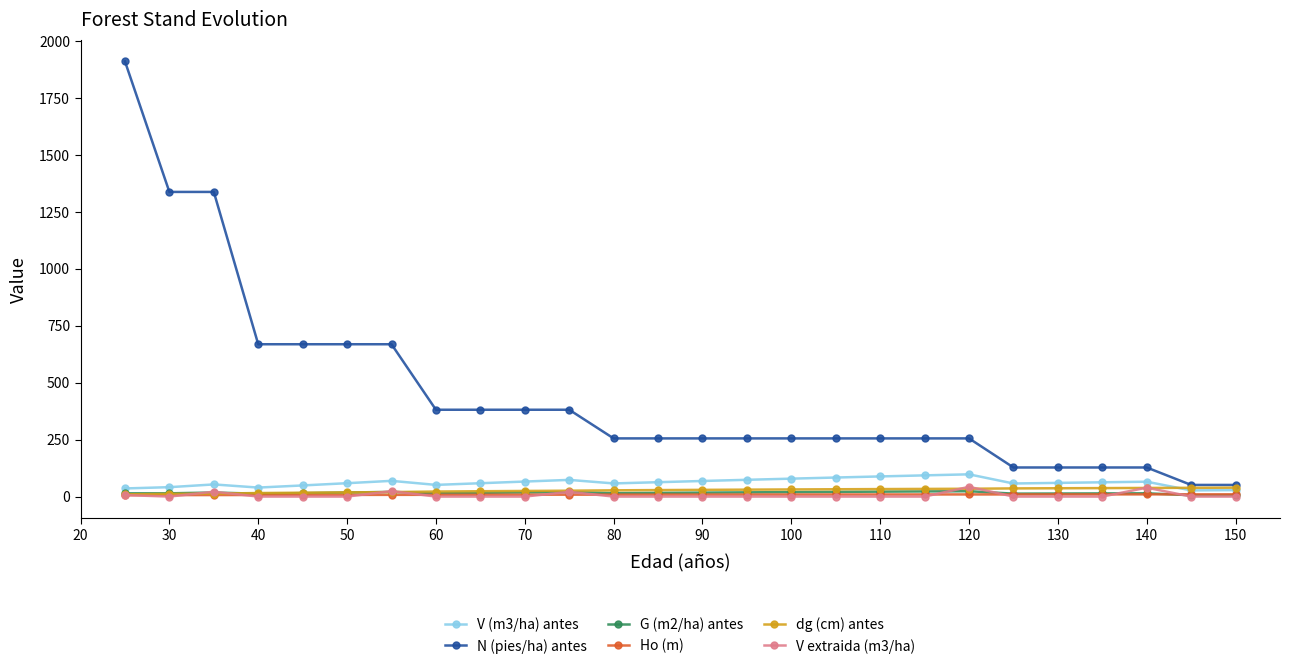

What is the maximum value shown in the chart?

1909.9